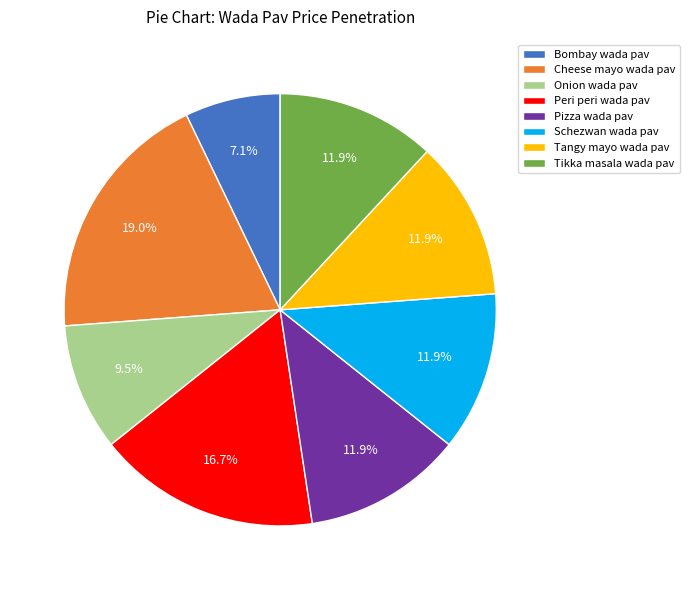

How many segments does this pie chart have?

8